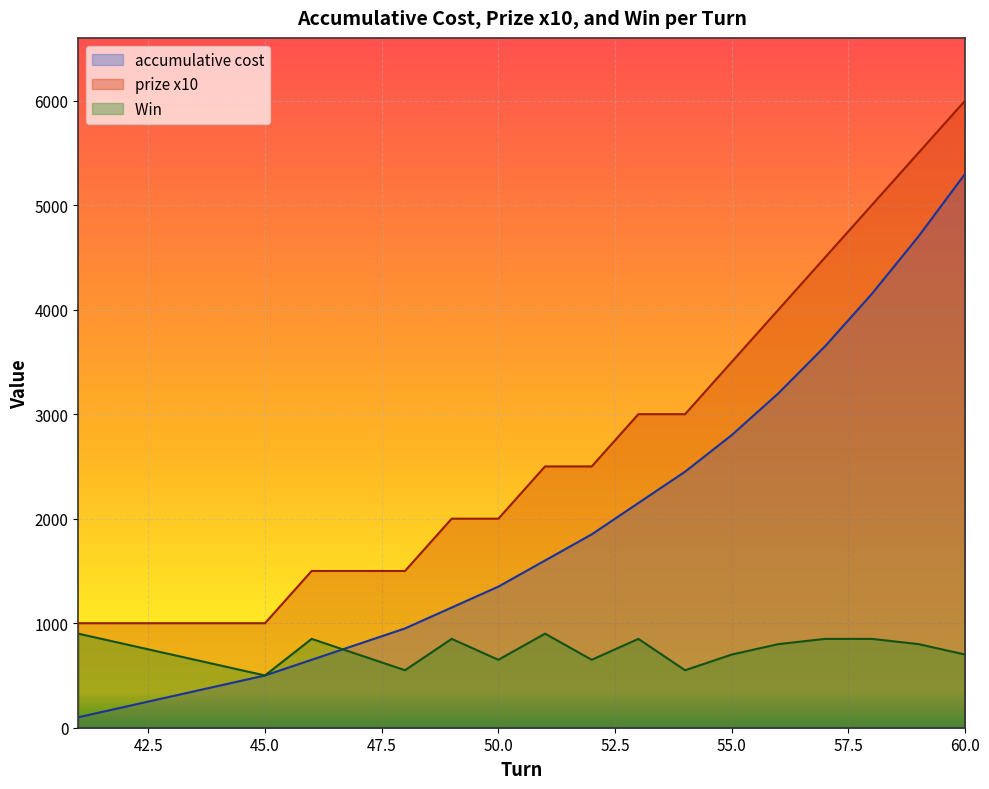

What is the approximate value of accumulative cost at 51?

1600